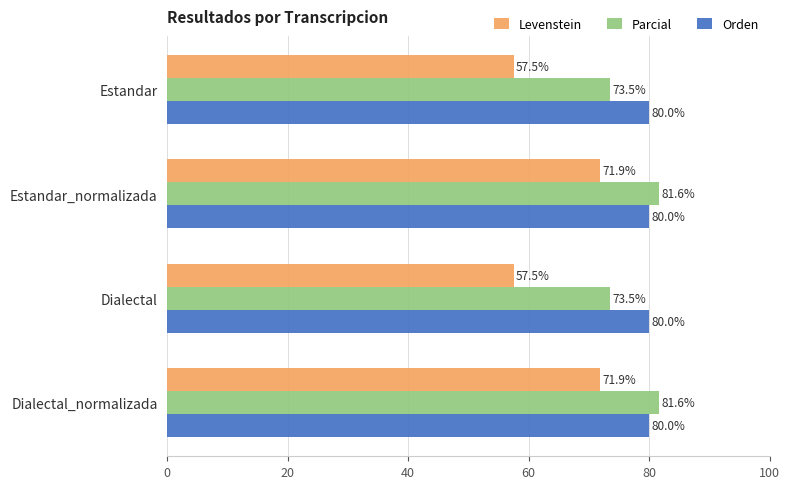

What is the minimum value for Levenstein?

57.5